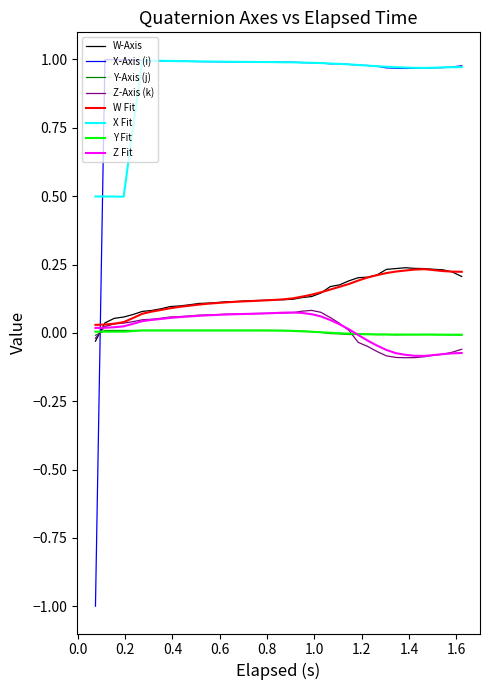

Count the number of data series in this chart.

8